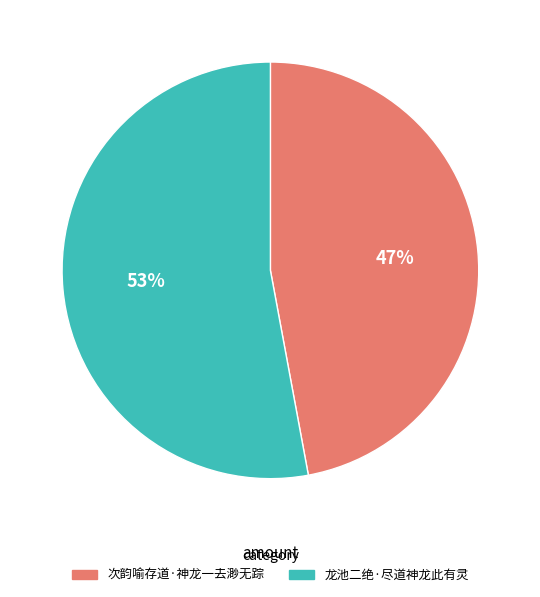

Approximately how many times larger is the value at 龙池二绝·尽道神龙此有灵 compared to 次韵喻存道·神龙一去渺无踪?

1.1